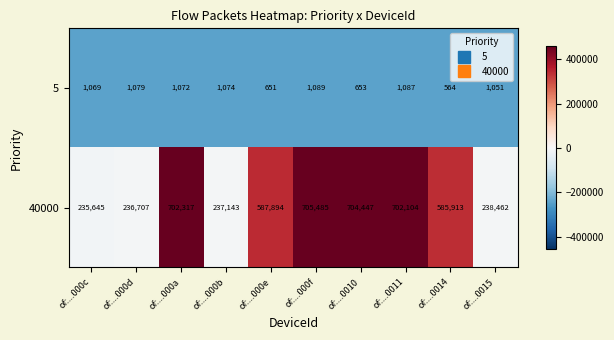

Rank the series at of:...000a from lowest to highest value.

5, 40000